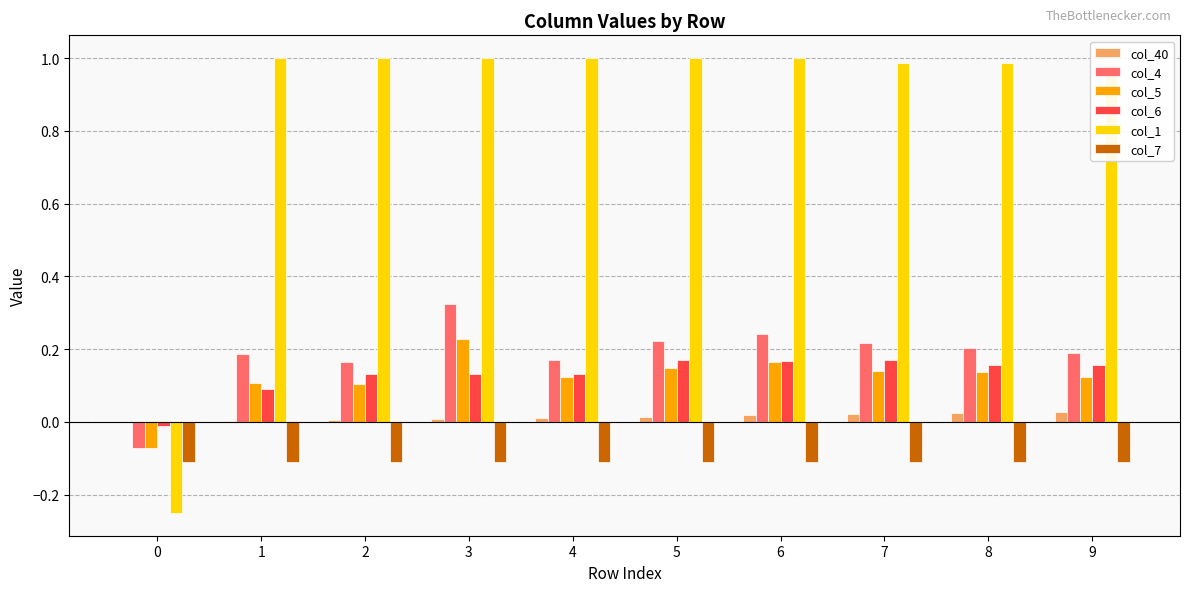

Is the value of col_5 at 5 greater than the value of col_6 at 0?

Yes